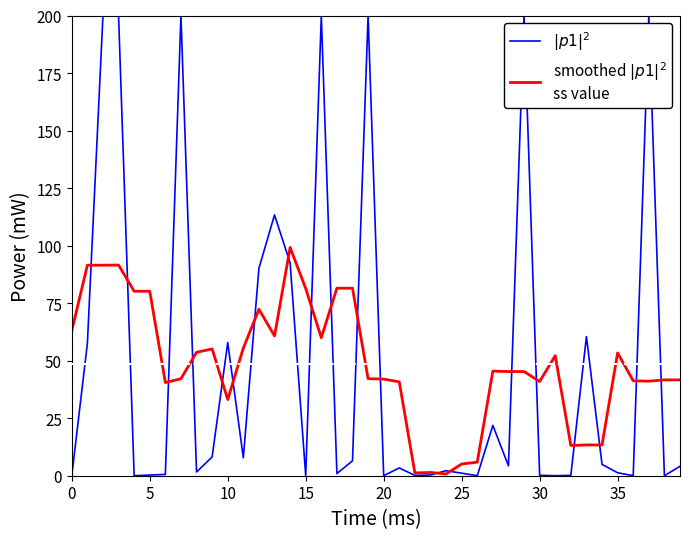

What is the greatest value displayed?

200.0